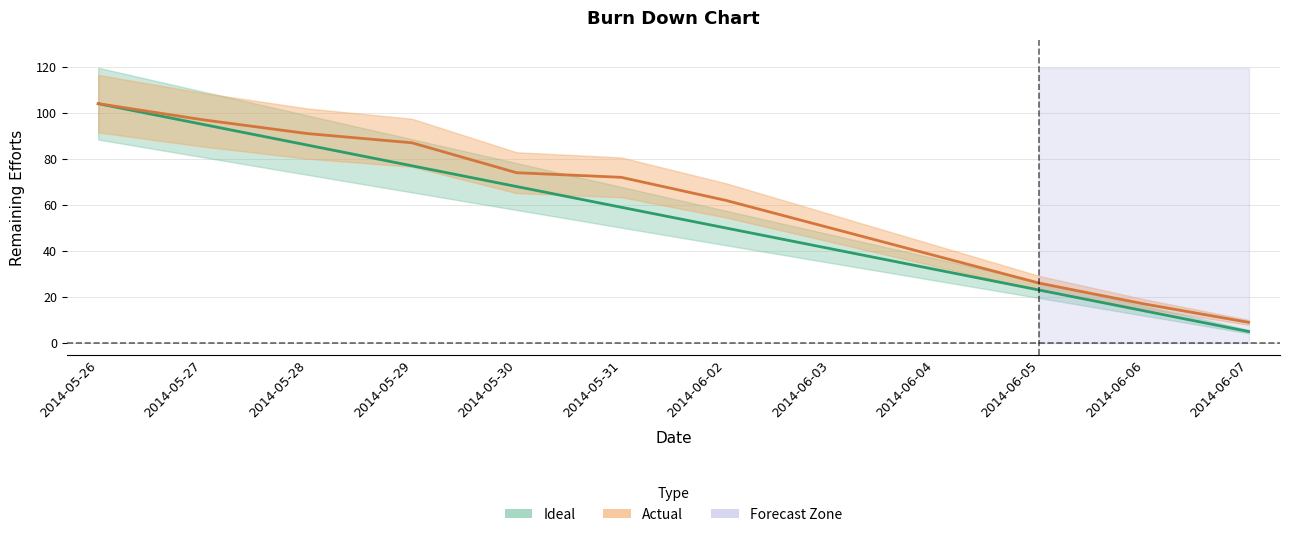

Which series has the largest range (max minus min)?

Ideal Remaining